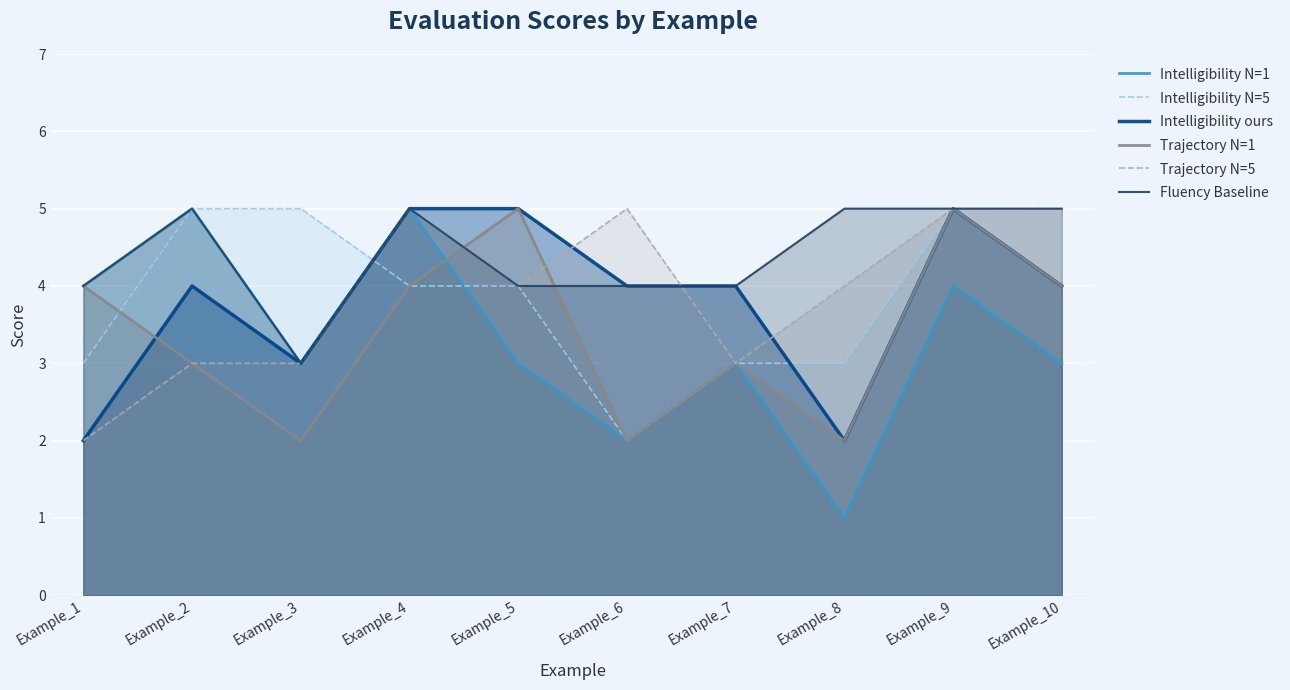

How many distinct data groups are displayed?

6